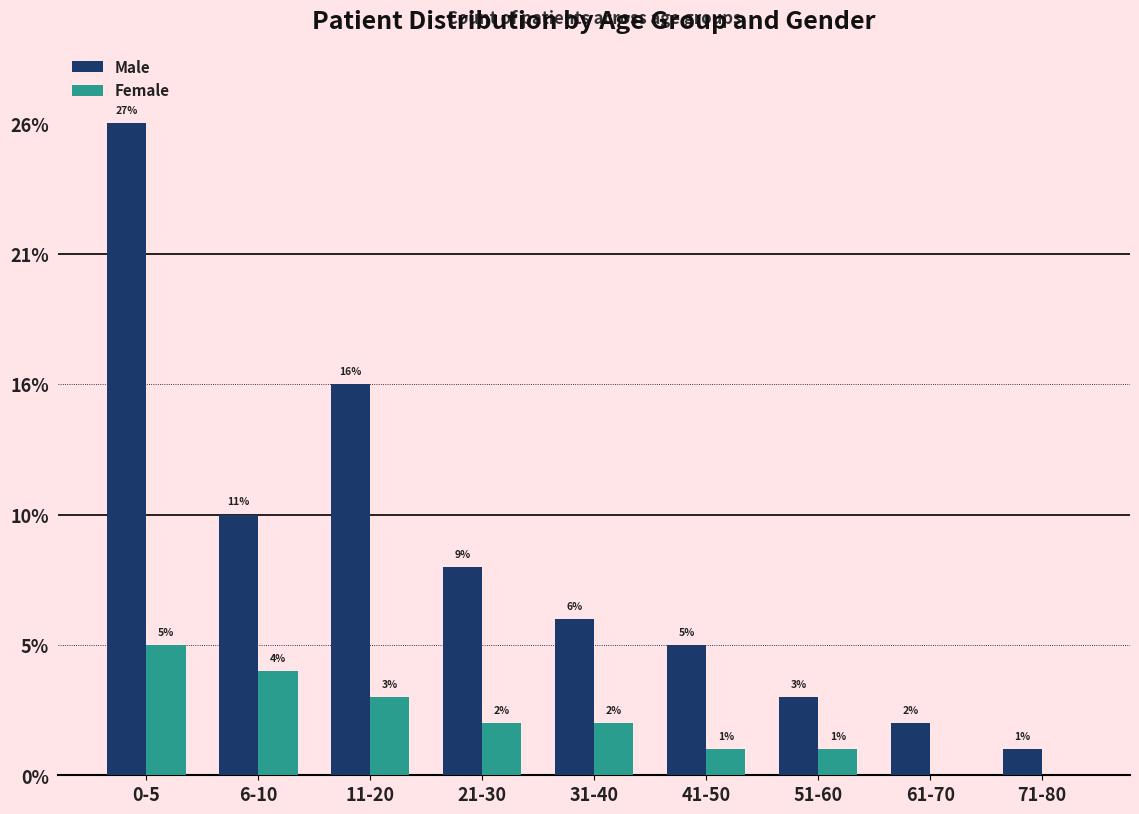

Rank the series by their maximum value, from highest to lowest.

Male, Female